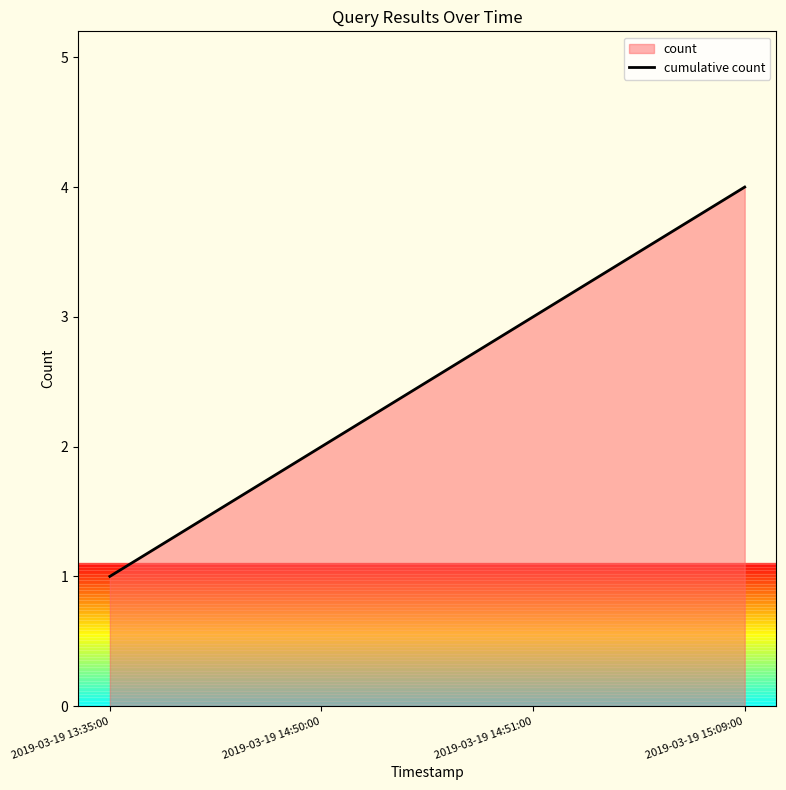

How many lines are shown in the chart?

1